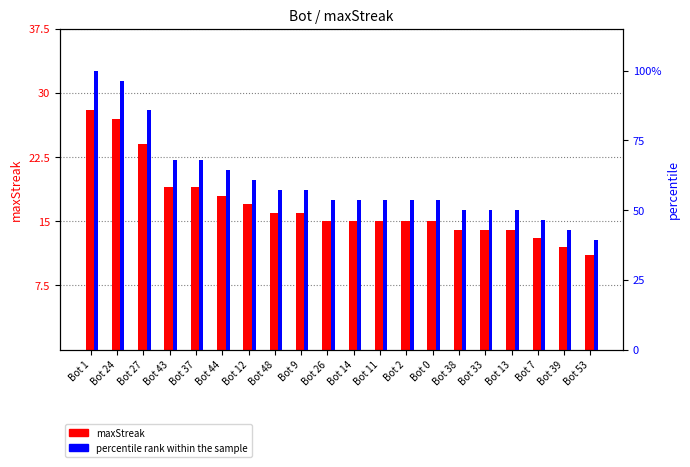

What is the difference between the highest and lowest values at Bot 37?

48.9